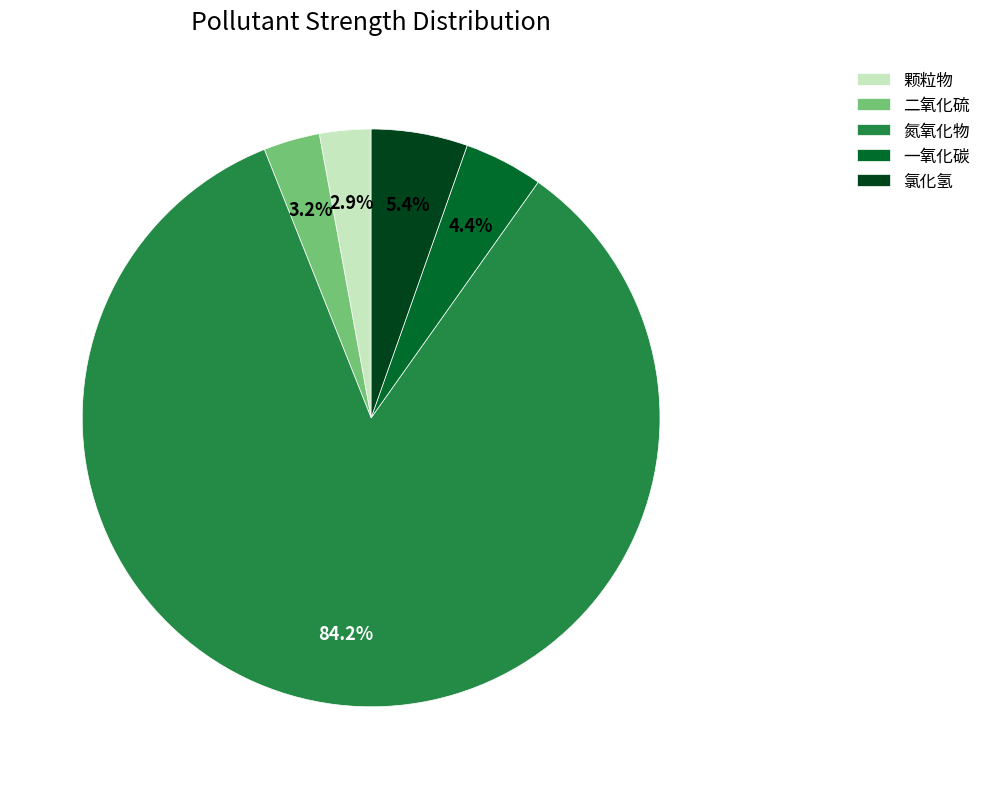

What percentage is the 二氧化硫 slice, to the nearest percent?

3%